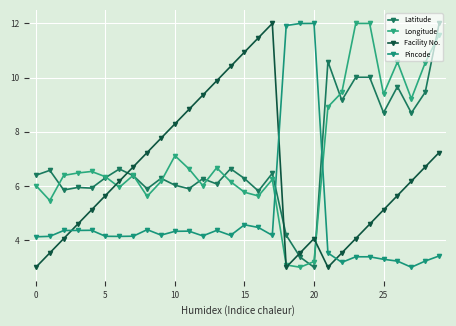

How many interior local valleys does the Facility No. series have?

2